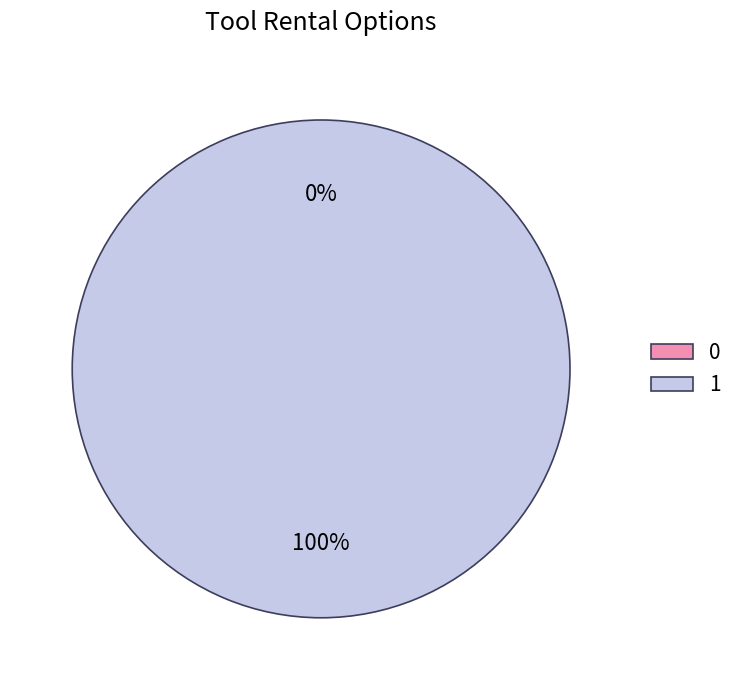

What is the total percentage of 0 and 1?

100.0%